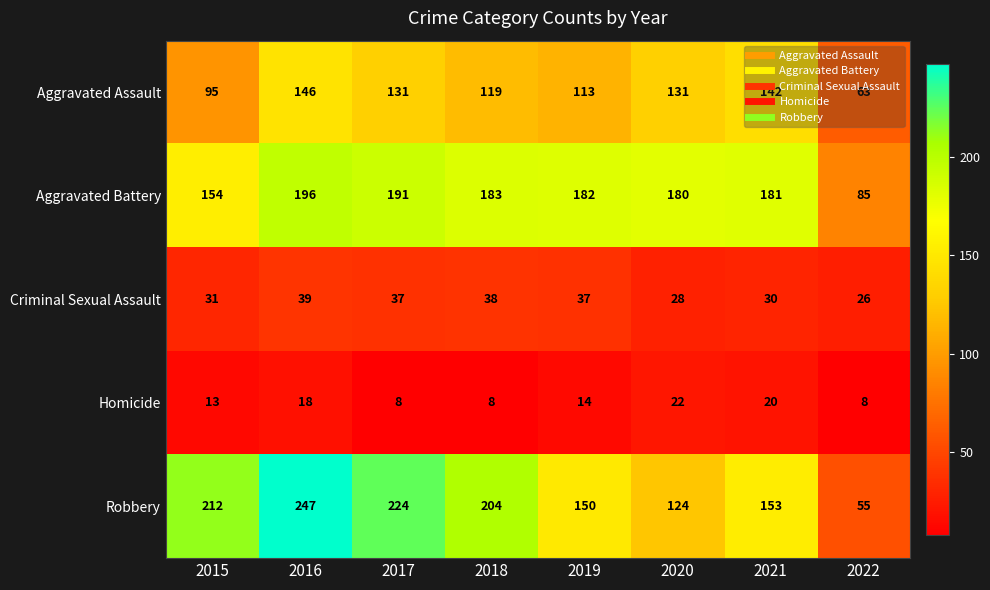

At how many categories does at least one series exceed 33?

8